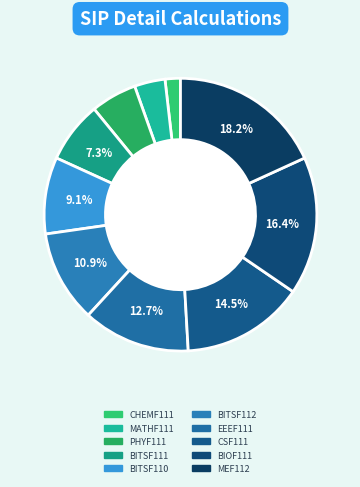

Does any single category account for the majority?

No